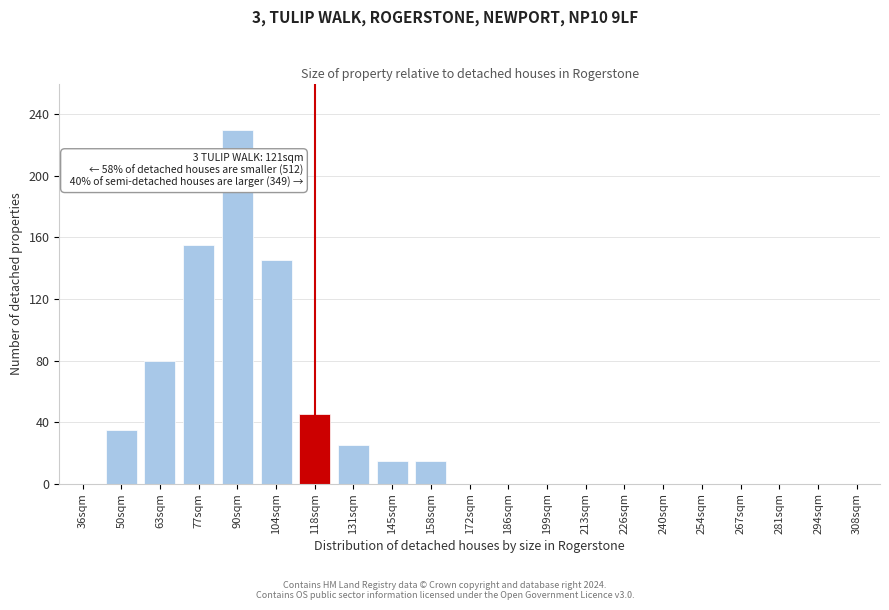

Reading left to right, what are all the values shown in this chart?

36sqm=0	50sqm=35	63sqm=80	77sqm=155	90sqm=230	104sqm=145	118sqm=45	131sqm=25	145sqm=15	158sqm=15	172sqm=0	186sqm=0	199sqm=0	213sqm=0	226sqm=0	240sqm=0	254sqm=0	267sqm=0	281sqm=0	294sqm=0	308sqm=0